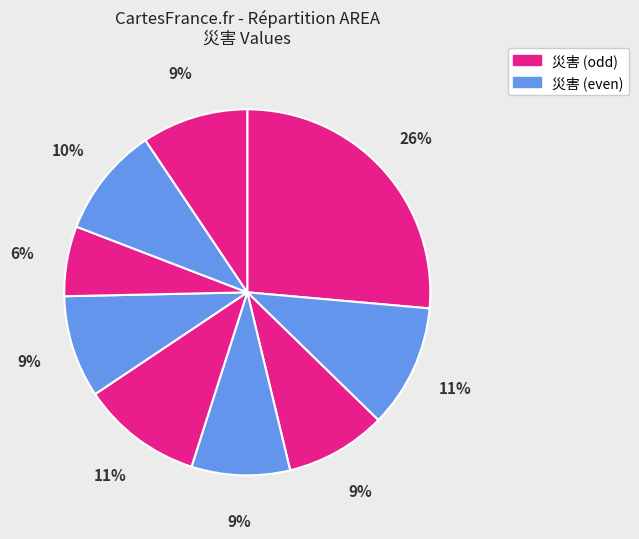

How many slices are in this pie chart?

9